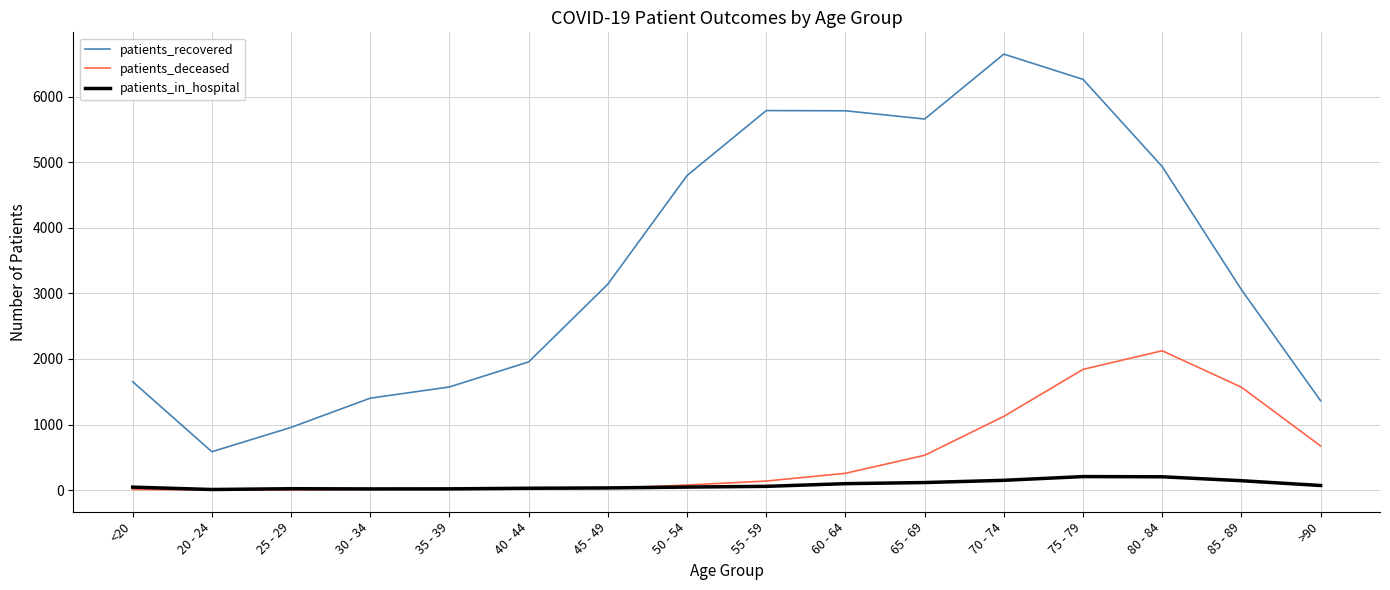

What is the approximate value of patients_recovered at 20 - 24?

585